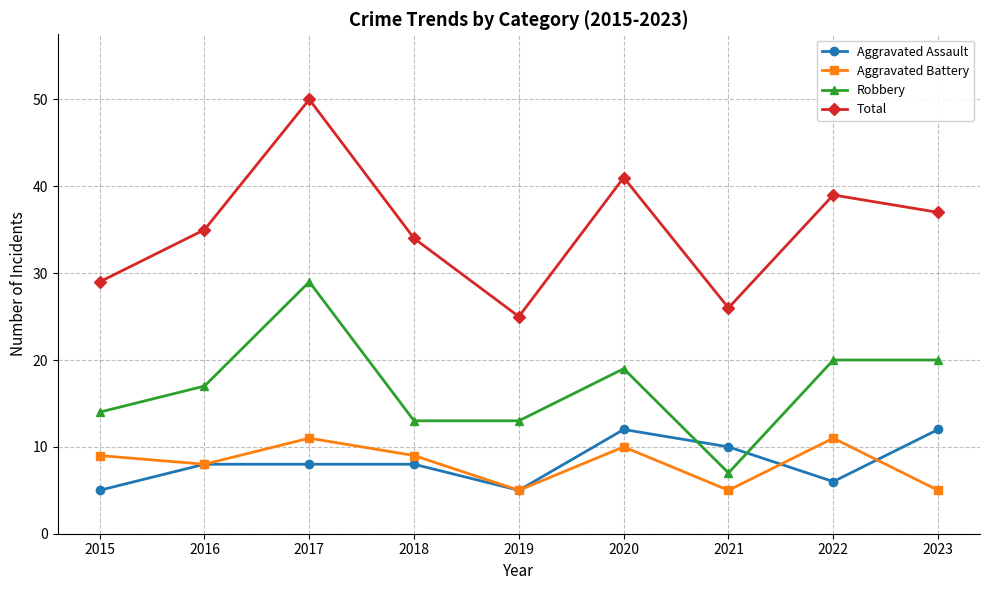

True or false: Aggravated Battery and Robbery cross at least once.

False